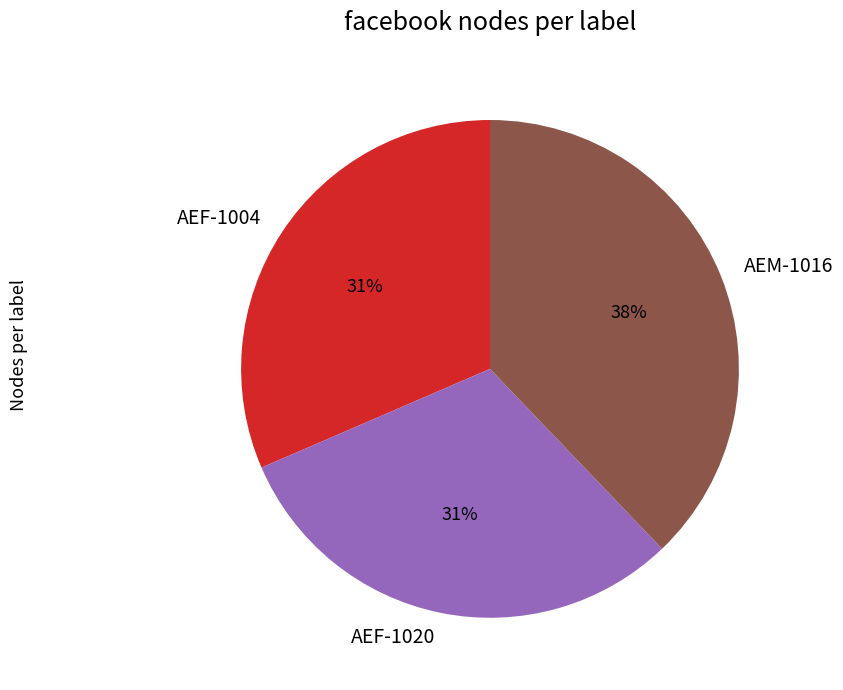

True or false: AEF-1004 accounts for 44% of the total.

False